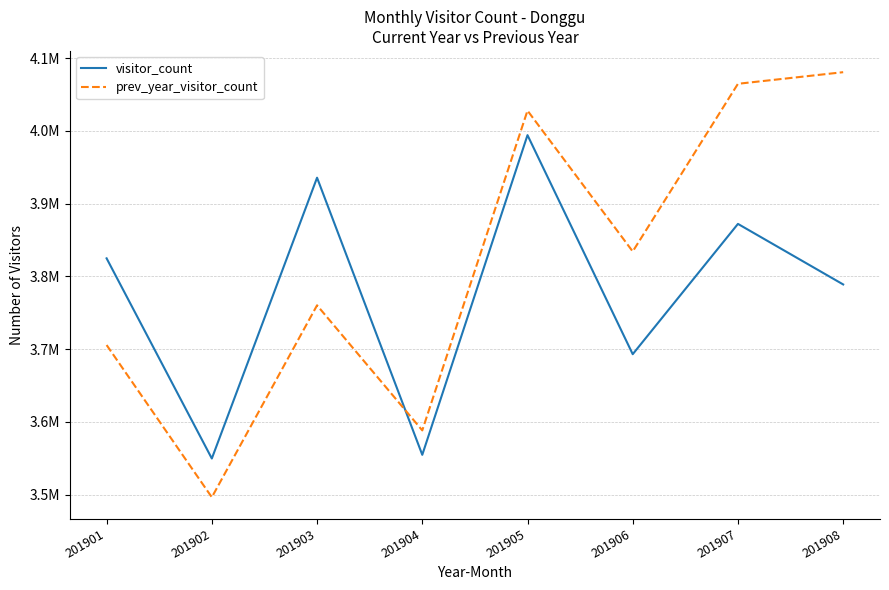

At which label is prev_year_visitor_count closest to 3788422?

201903